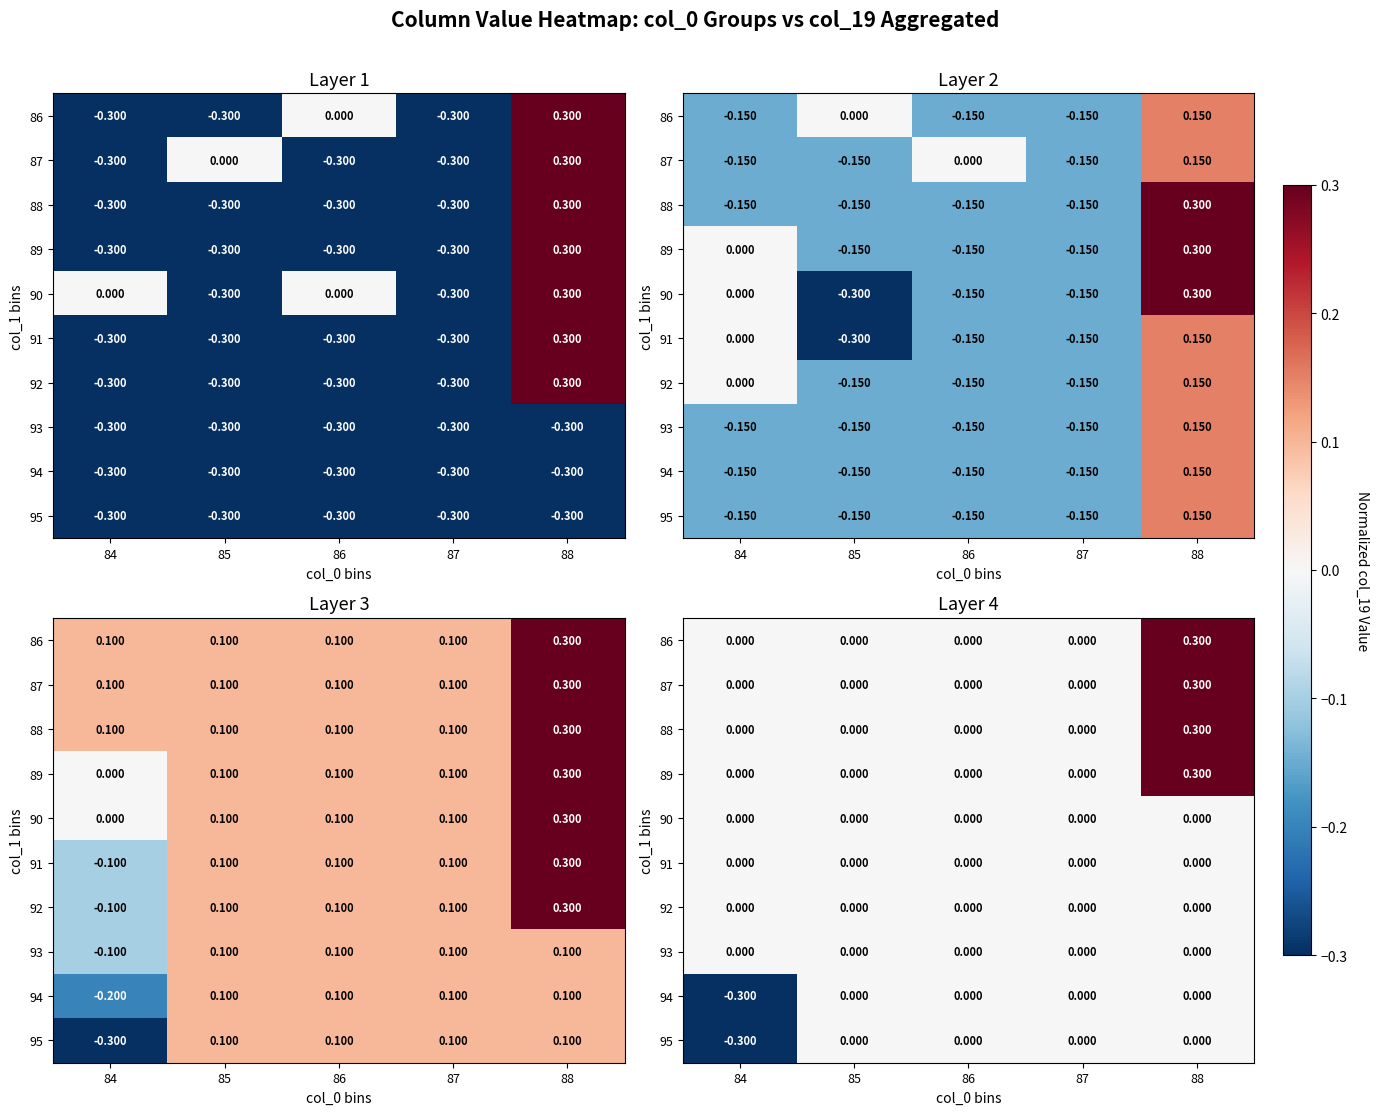

What is the difference between the maximum and minimum values in the 95 series?

0.3